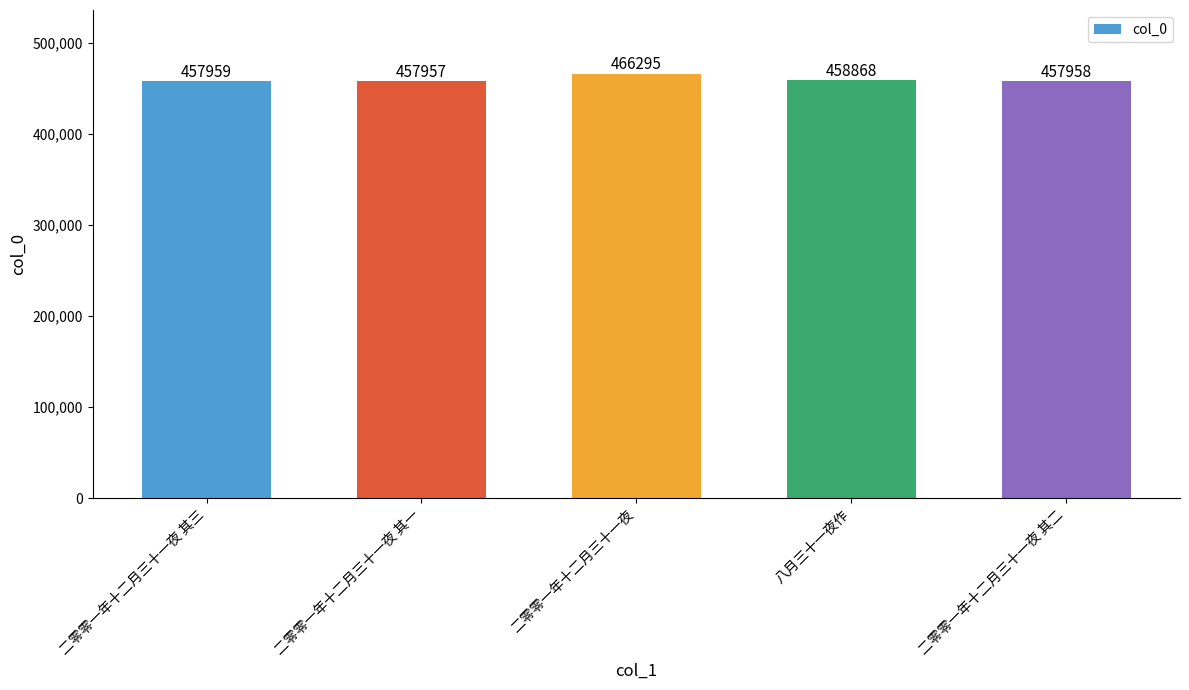

What position from the left is 二零零一年十二月三十一夜 其一?

2